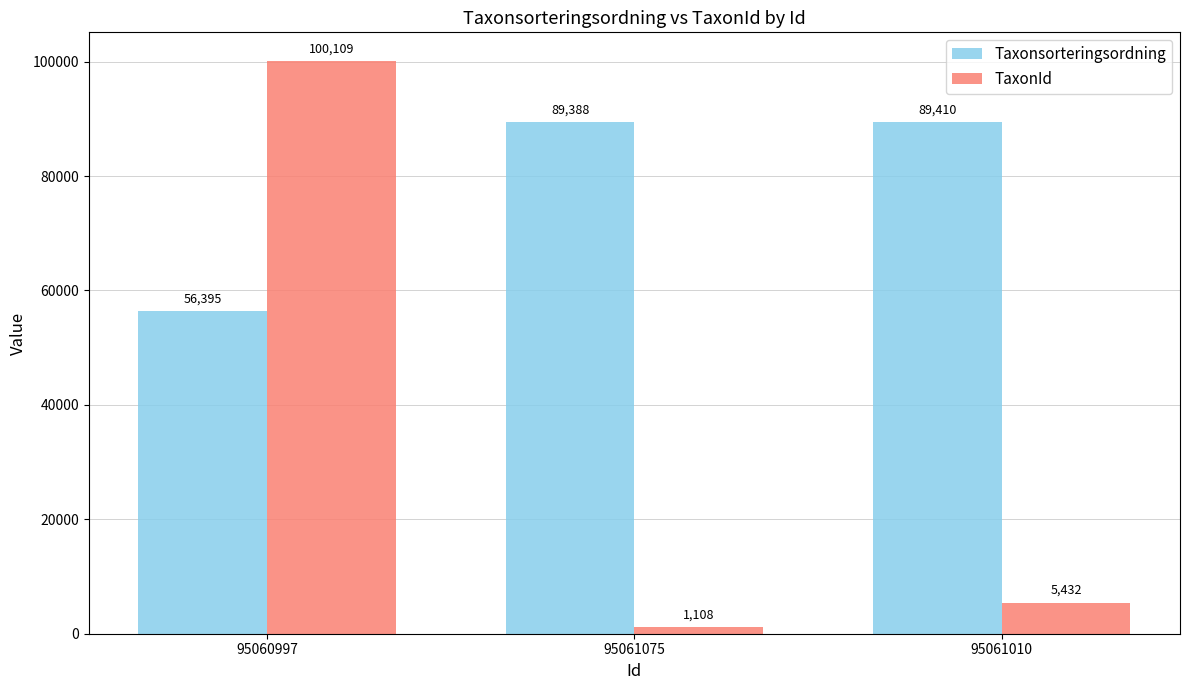

What is the difference between the TaxonId values at 95061075 and 95061010?

4324